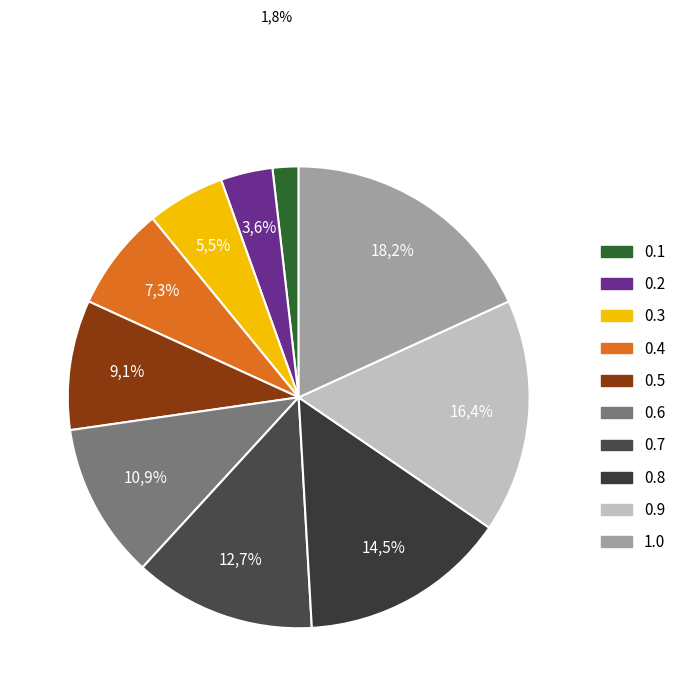

Does any single category account for the majority?

No